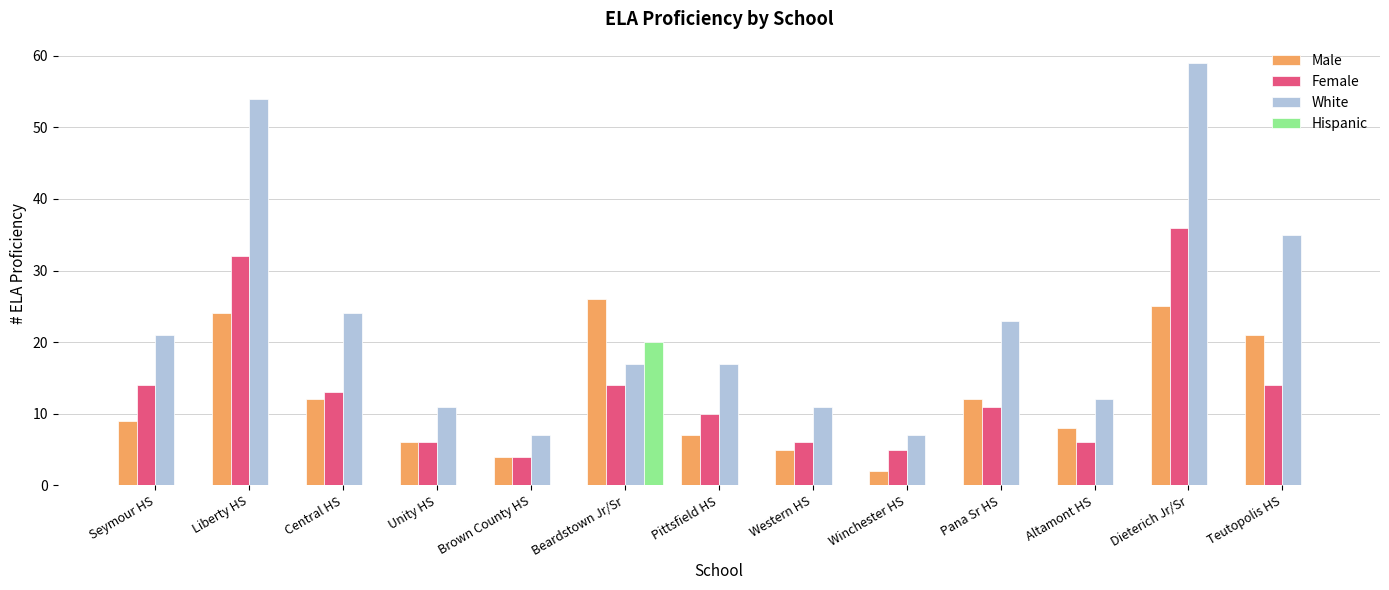

Which series changed the most between Liberty HS and Altamont HS?

White